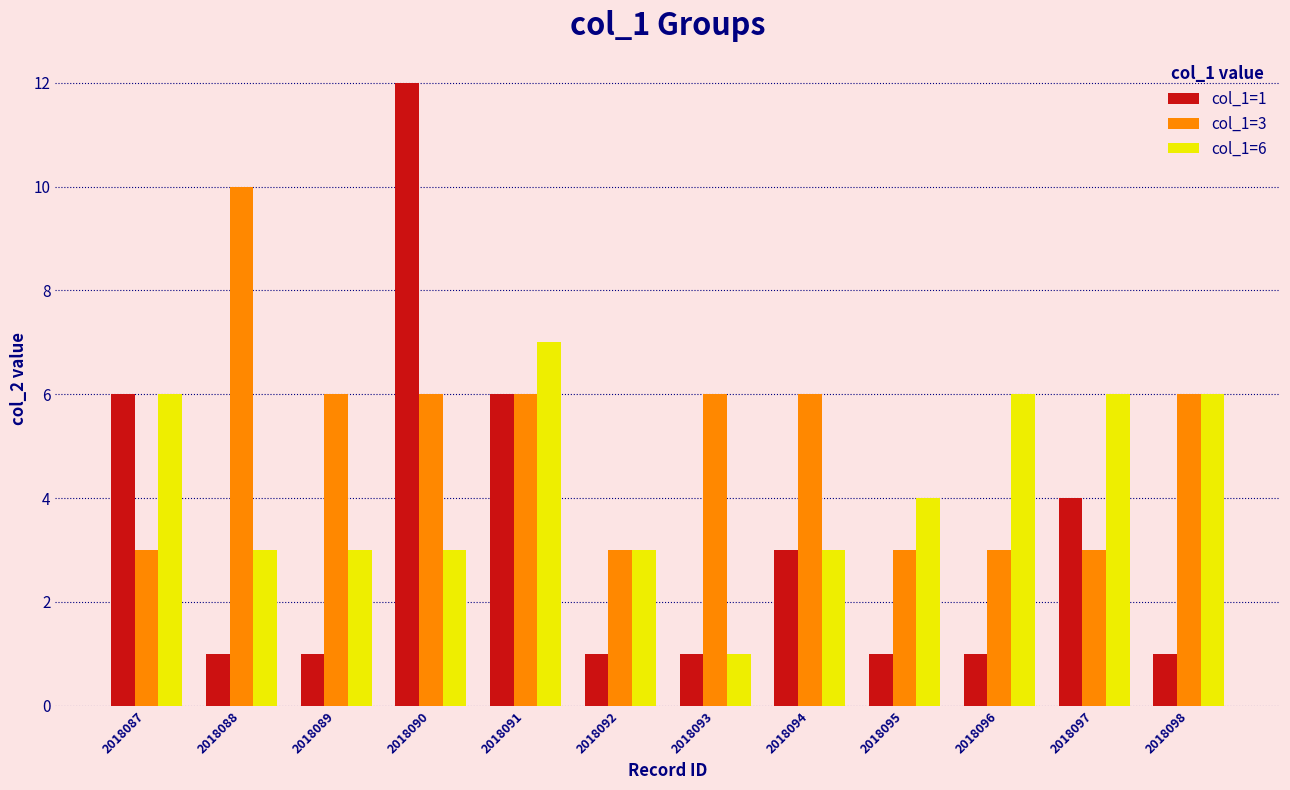

List the series in order of their overall mean, highest first.

col_1=3, col_1=6, col_1=1